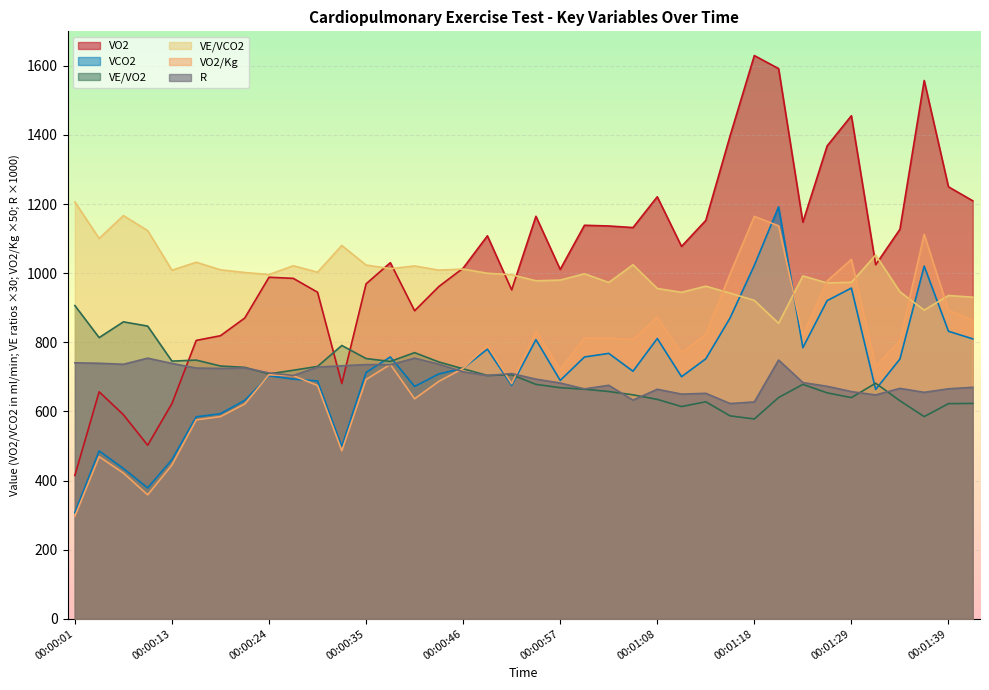

What is the value of the VO2/Kg point at the 17th from the left?

724.5